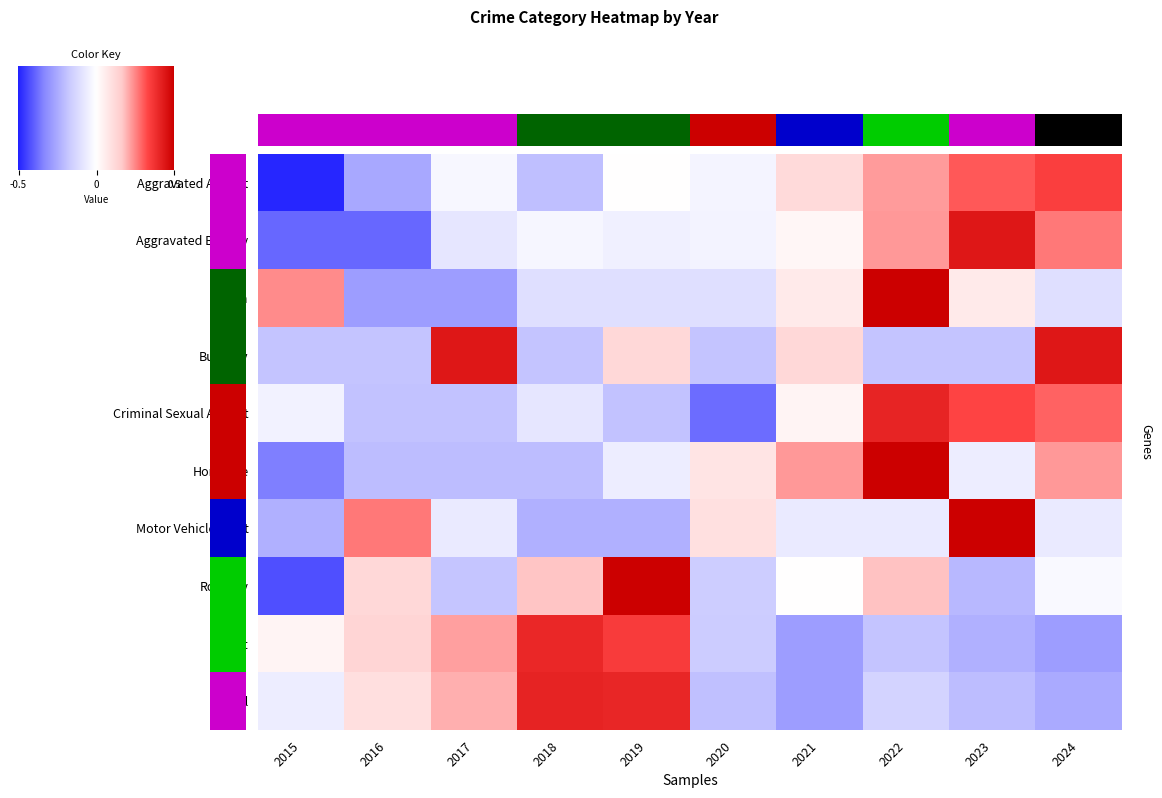

How many positive values does the Robbery series have?

5